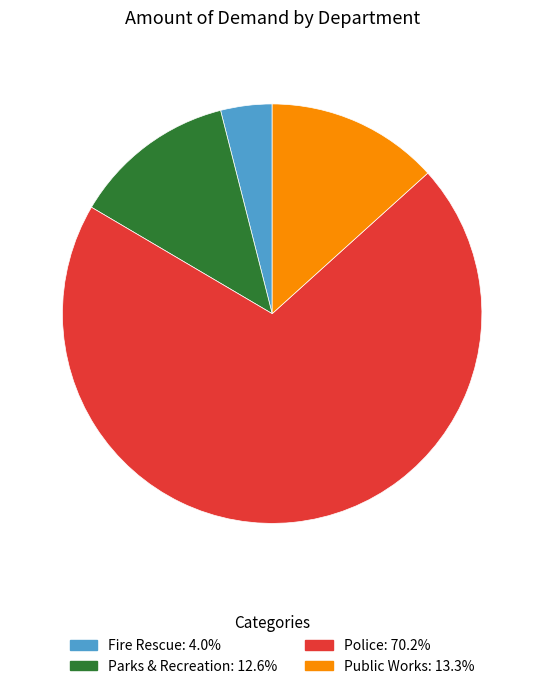

Which slice is the smallest?

Fire Rescue